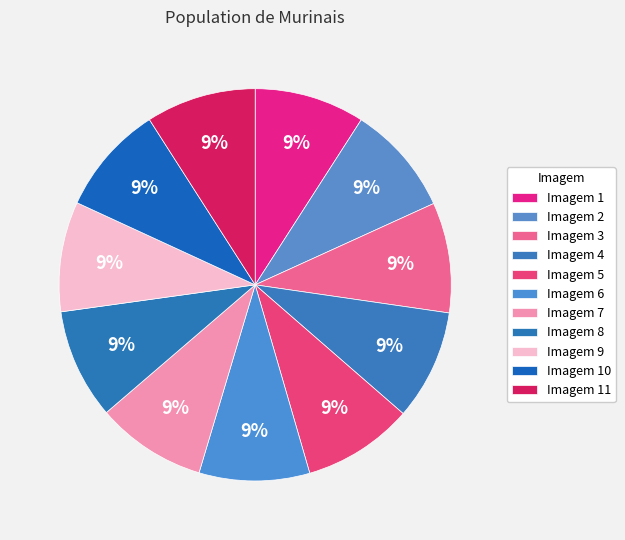

Which slice is the largest?

5